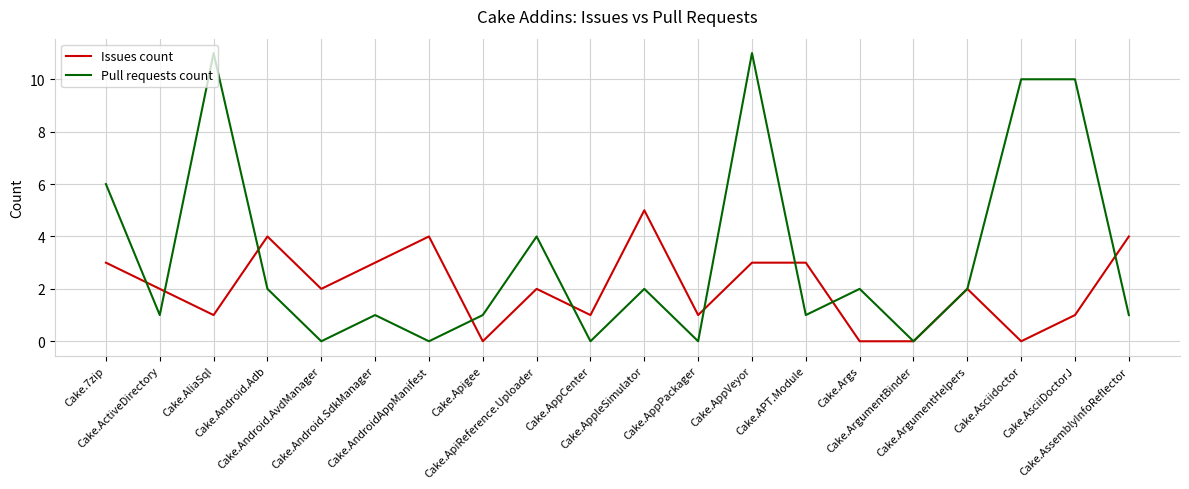

Where is the first local maximum for Pull requests count?

Cake.AliaSql